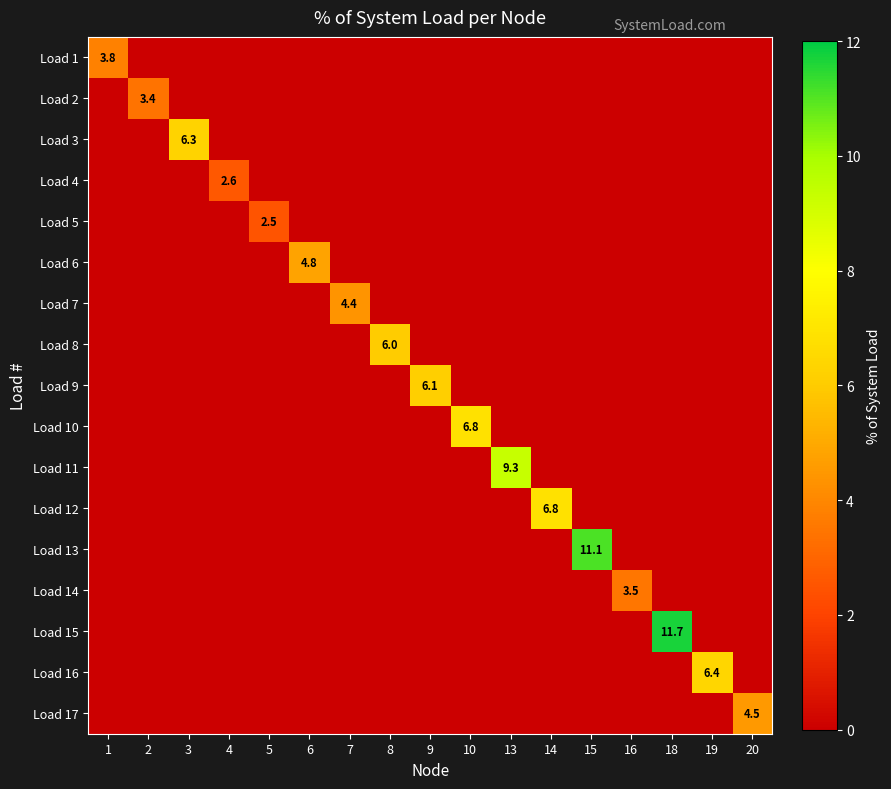

The value of Load 1 at 19 is 0.0. True or false?

True